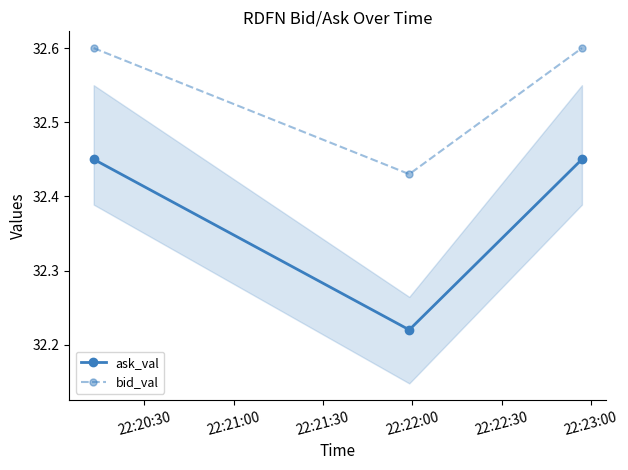

Which series has the widest spread of values?

ask_val